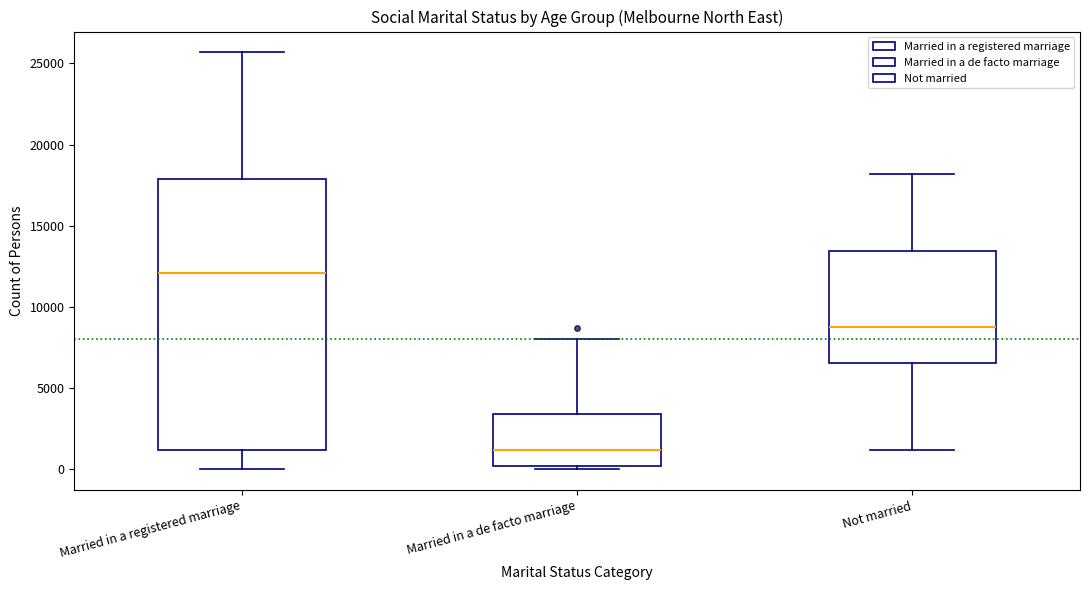

Which box has the highest median line?

Married in a registered marriage